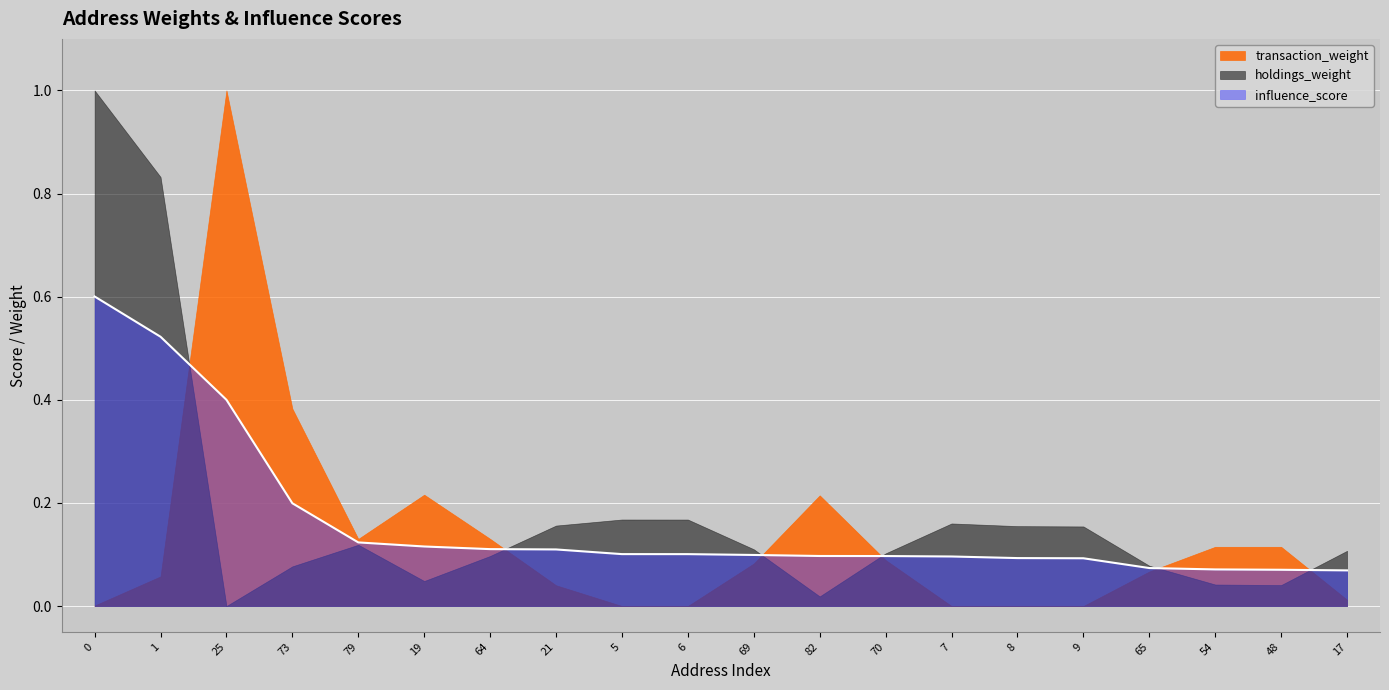

At which label is influence_score closest to 0?

17